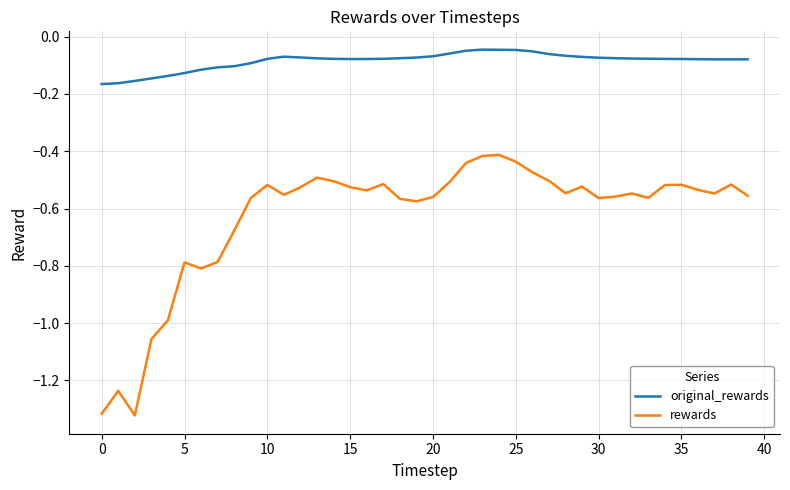

Rank the series by their average value, from highest to lowest.

original_rewards, rewards